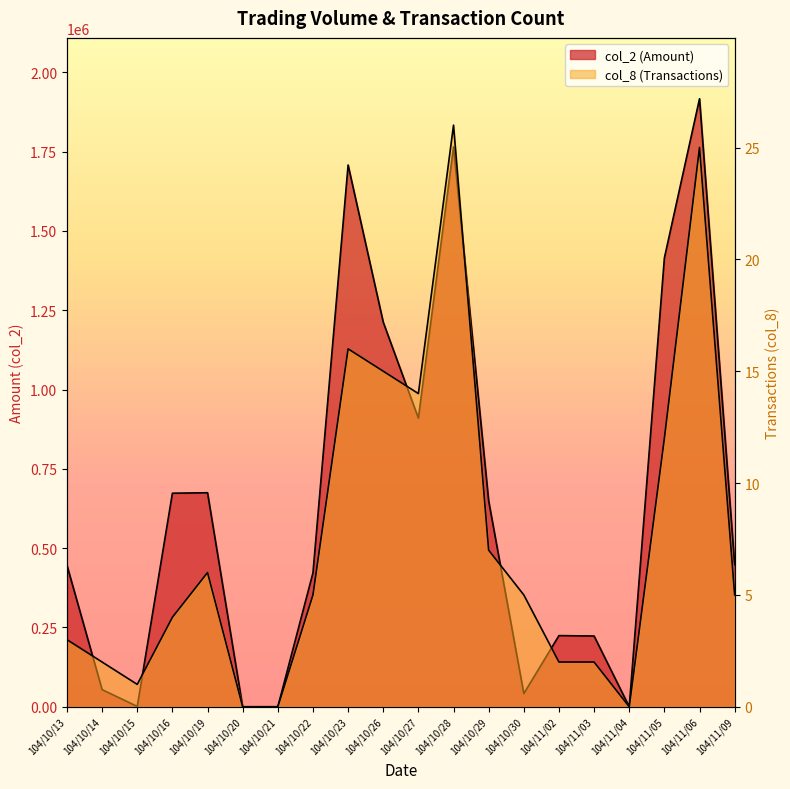

Reading left to right, transcribe all the data shown in this chart.

col_2: 446000	54080	1030	673160	674620	0	0	422100	1707630	1212280	909760	1764910	648870	41670	224280	223000	0	1414680	1916650	448150
col_8: 3	2	1	4	6	0	0	5	16	15	14	26	7	5	2	2	0	12	25	5